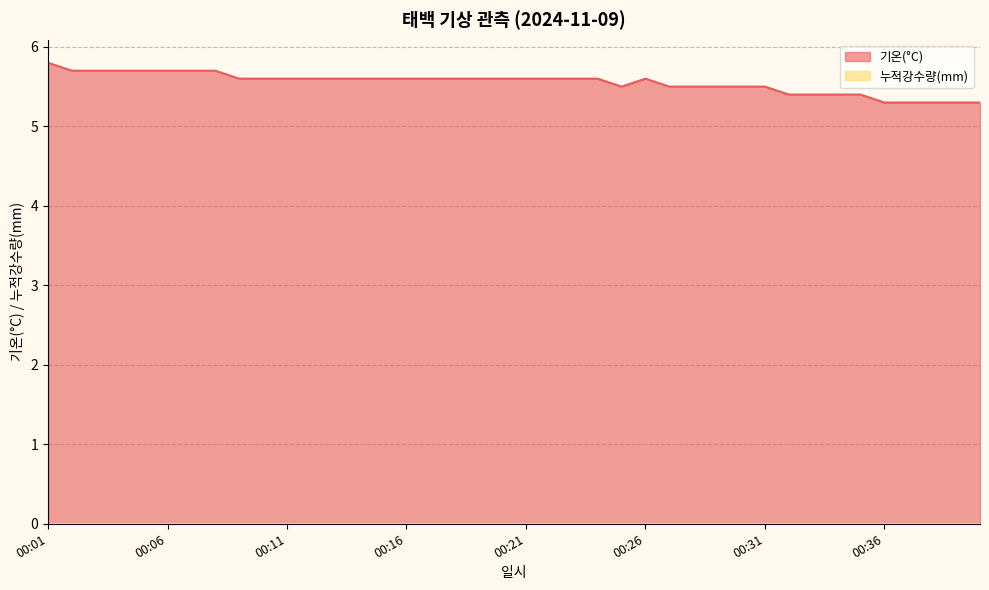

Which category has the lowest value across all series?

00:36